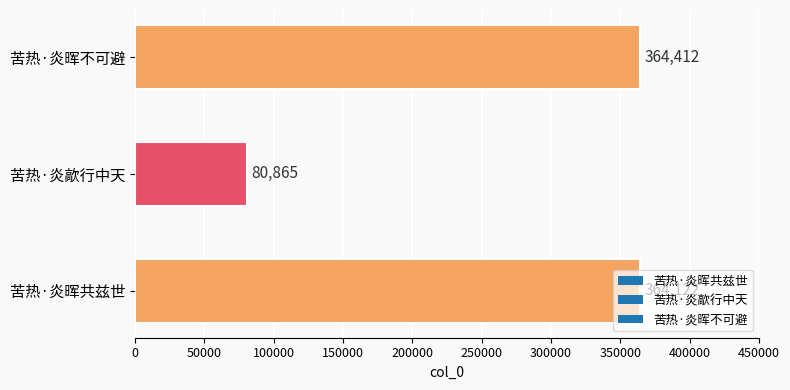

Where is the data nearest to the value 222638?

苦热·炎晖共兹世